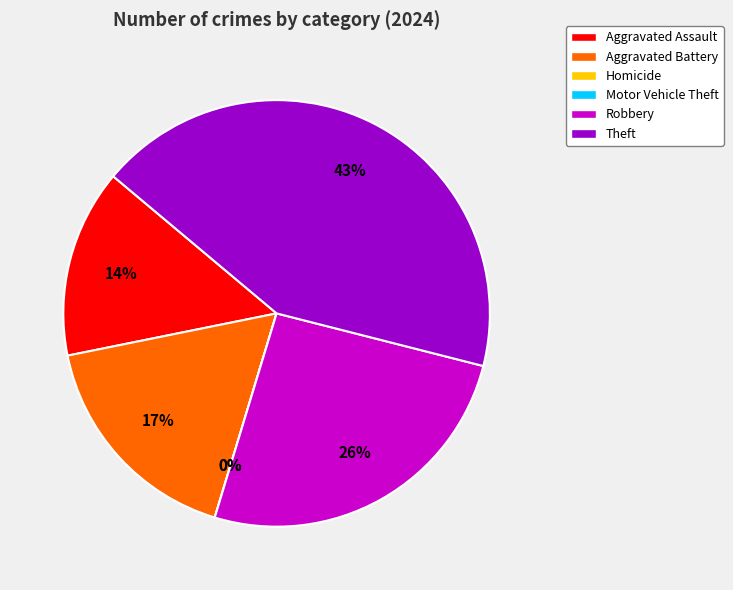

Which slice is the largest?

Theft